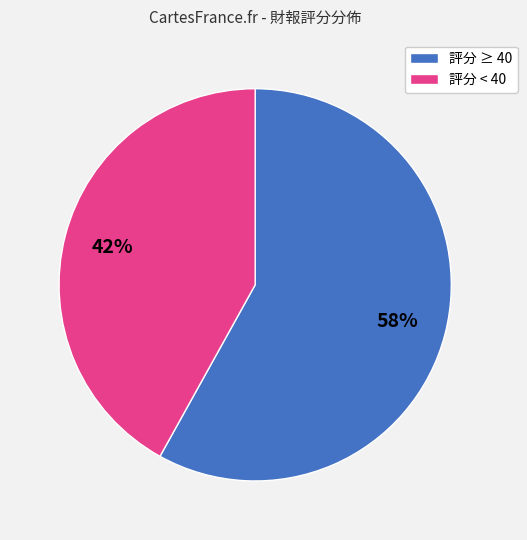

To the nearest percent, what is the difference between the largest and smallest slice percentages?

16%